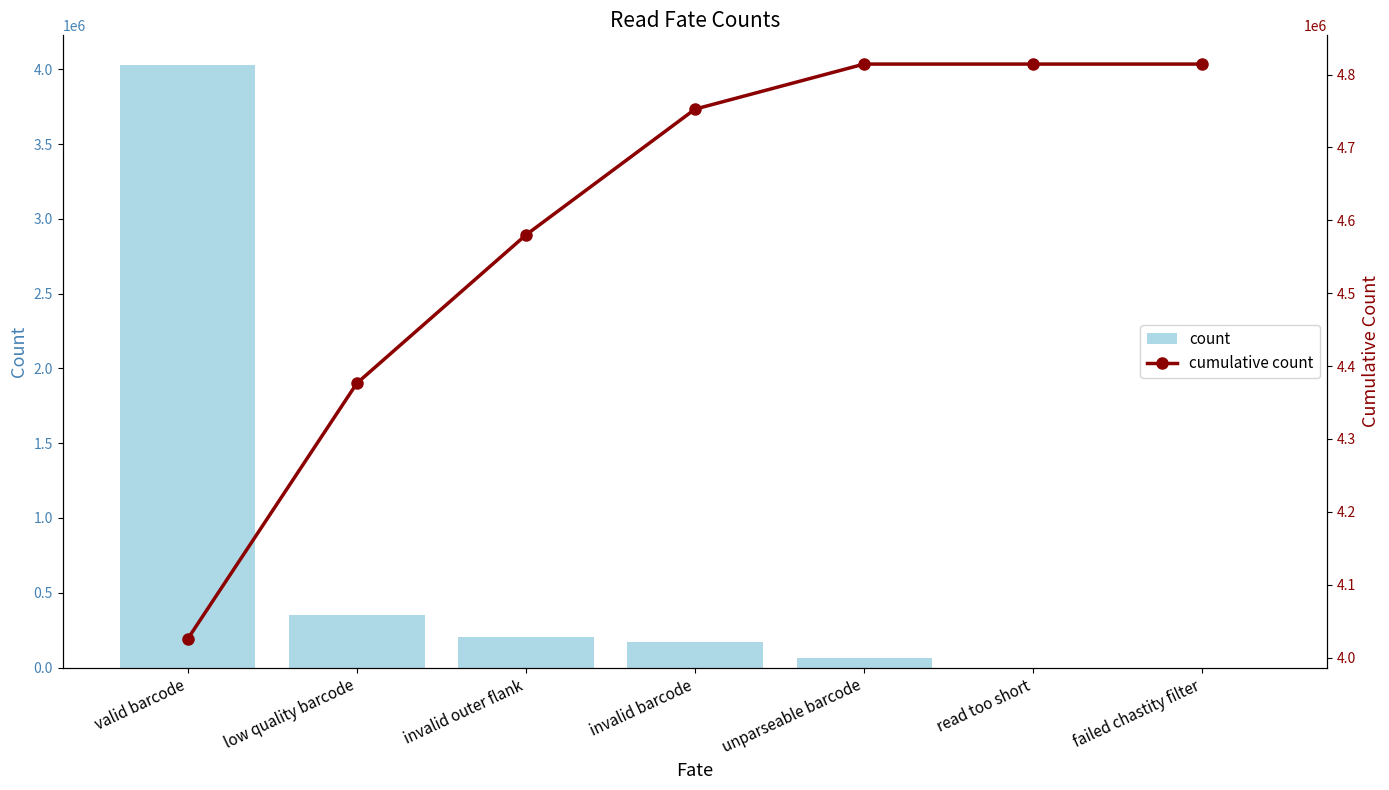

What are all the series names shown in the legend?

count, cumulative count